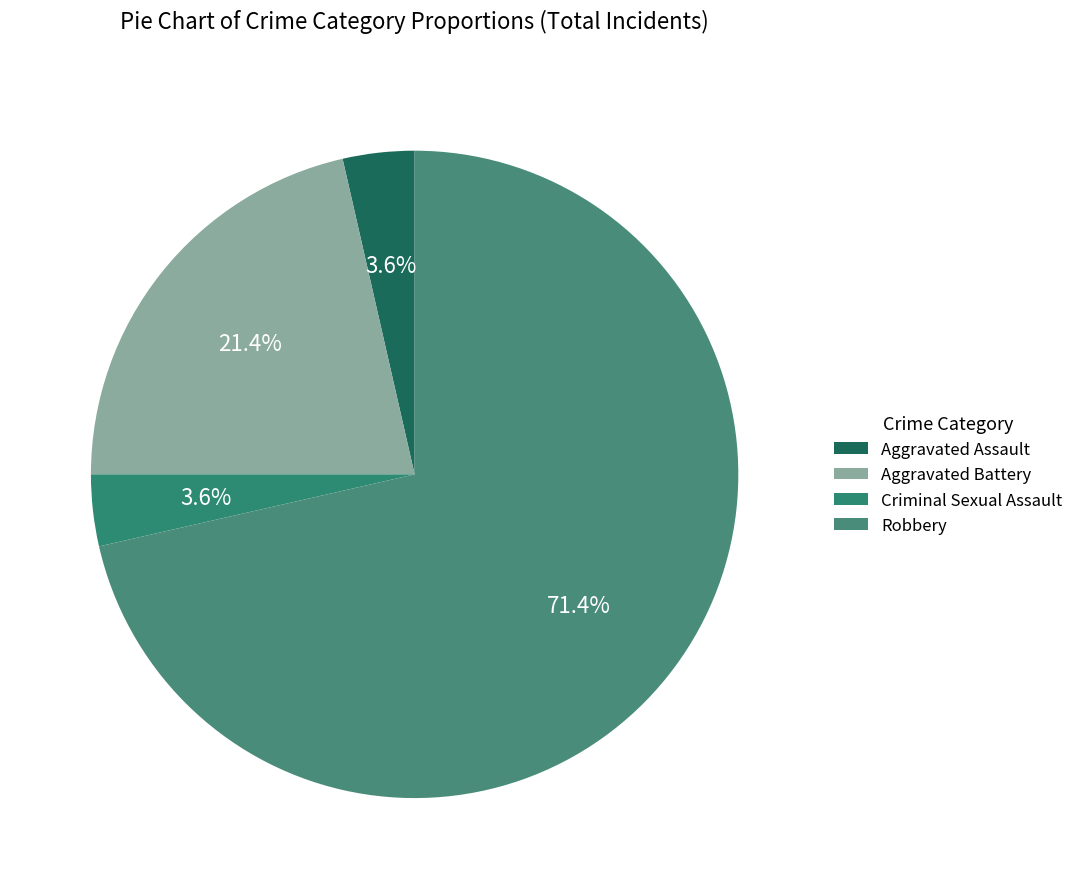

Is it true that Robbery is 71% of the pie?

True